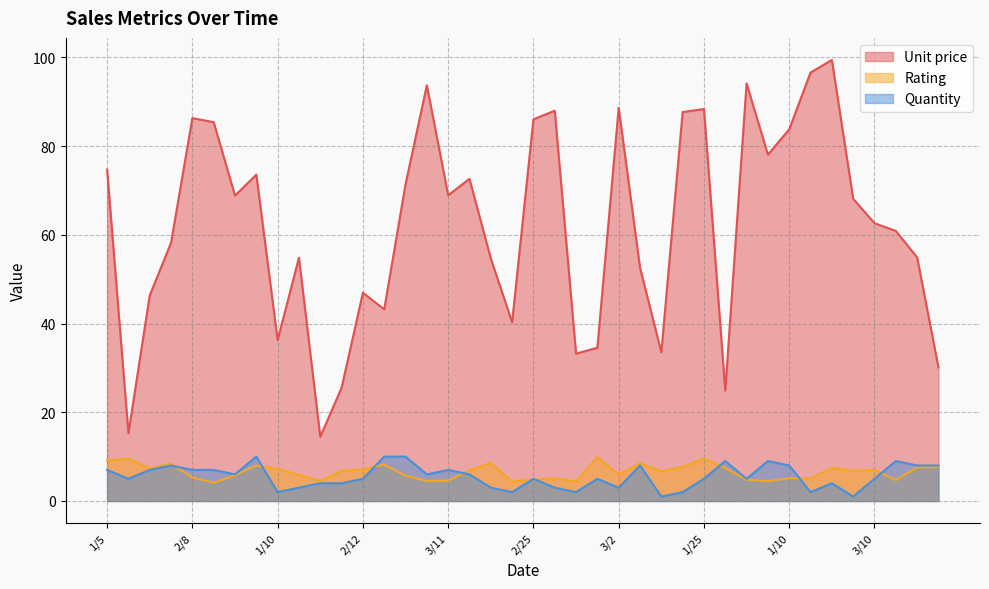

What is the label of the 29th point from the left?

1/25